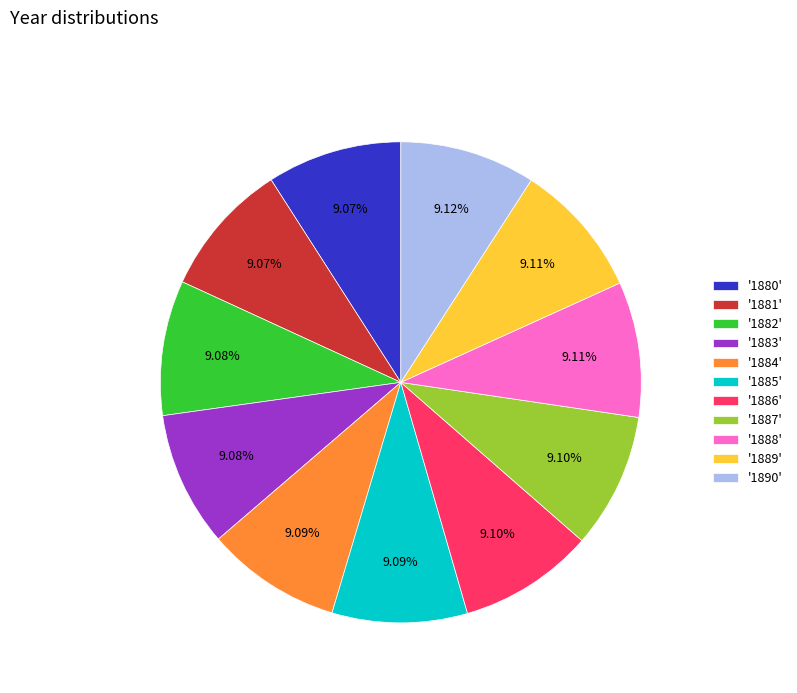

Approximately how many times larger is the value at '1889' compared to '1885'?

1.0